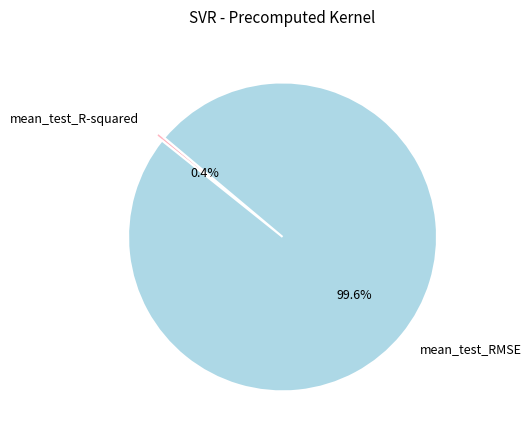

To the nearest percent, what portion does mean_test_RMSE represent?

100%